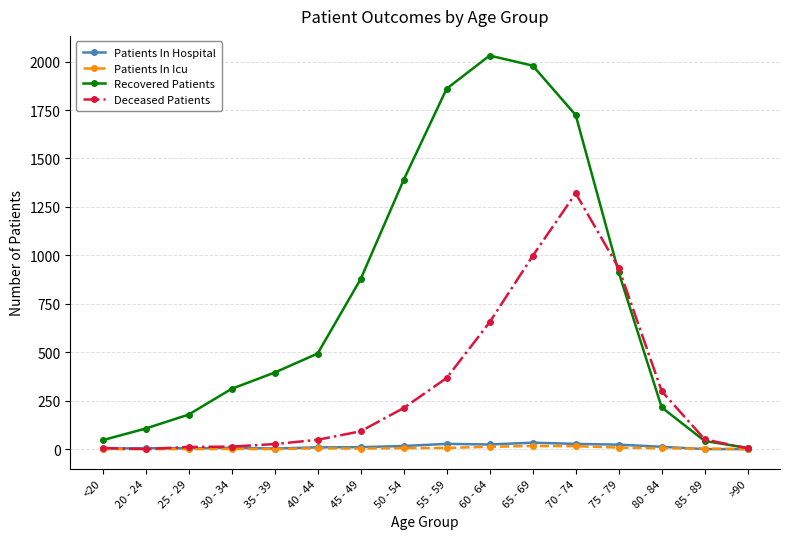

The value of Deceased Patients at 50 - 54 is 212. True or false?

True